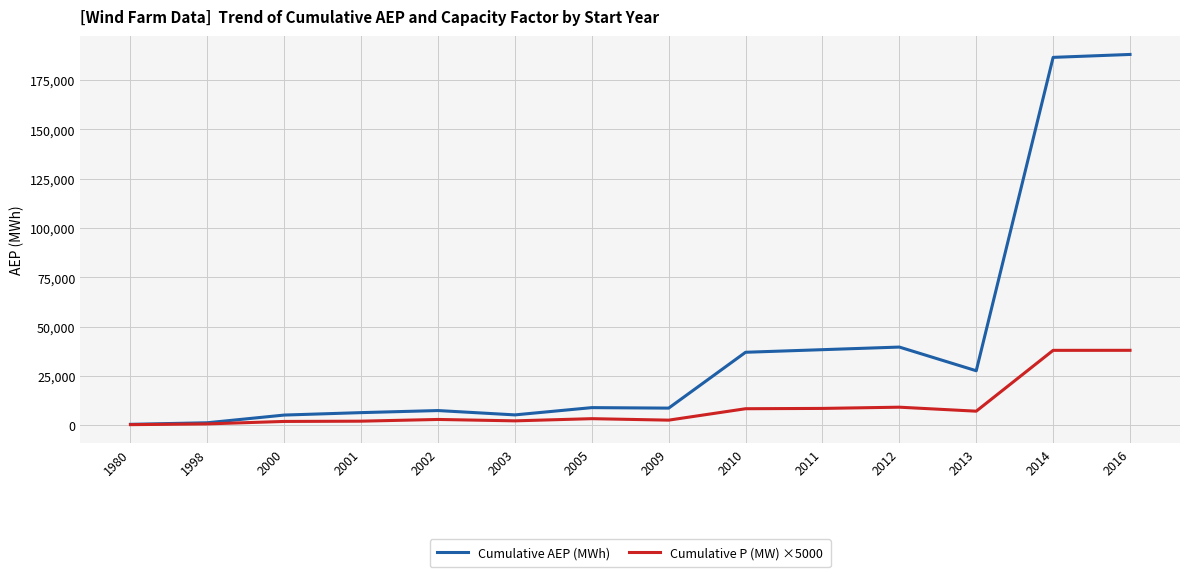

Is it true that Cumulative P (MW) ×5000 equals 7230.0 at 2013?

True